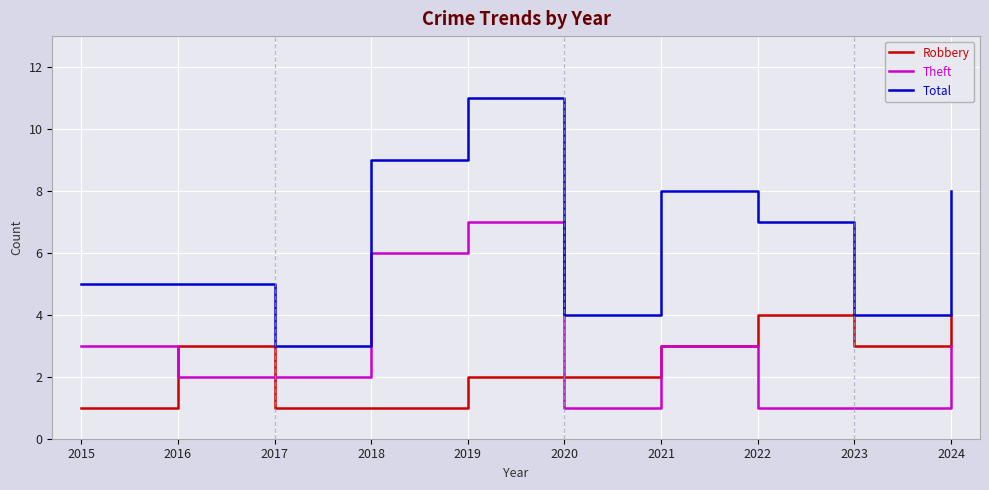

What is the sum of the Robbery values at 2018 and 2023?

4